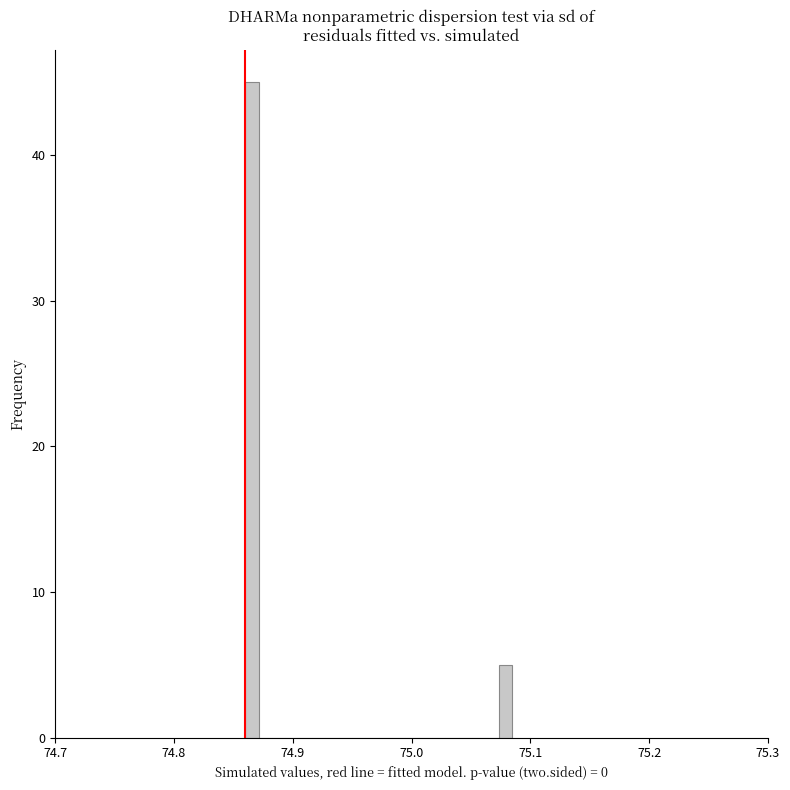

Read against the x-axis, roughly where is the centre of the tallest bar?

74.87